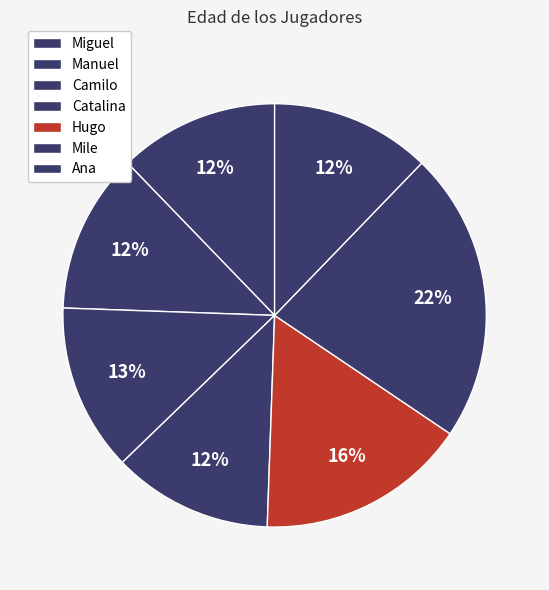

To the nearest percent, what is the difference between the largest and smallest slice percentages?

10%